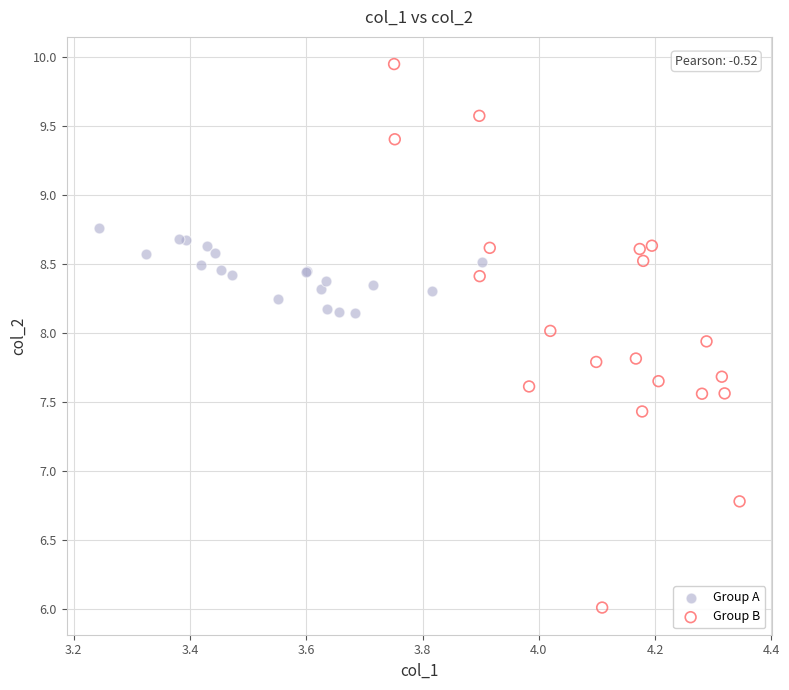

Which series has the largest Y range (max minus min)?

Group B